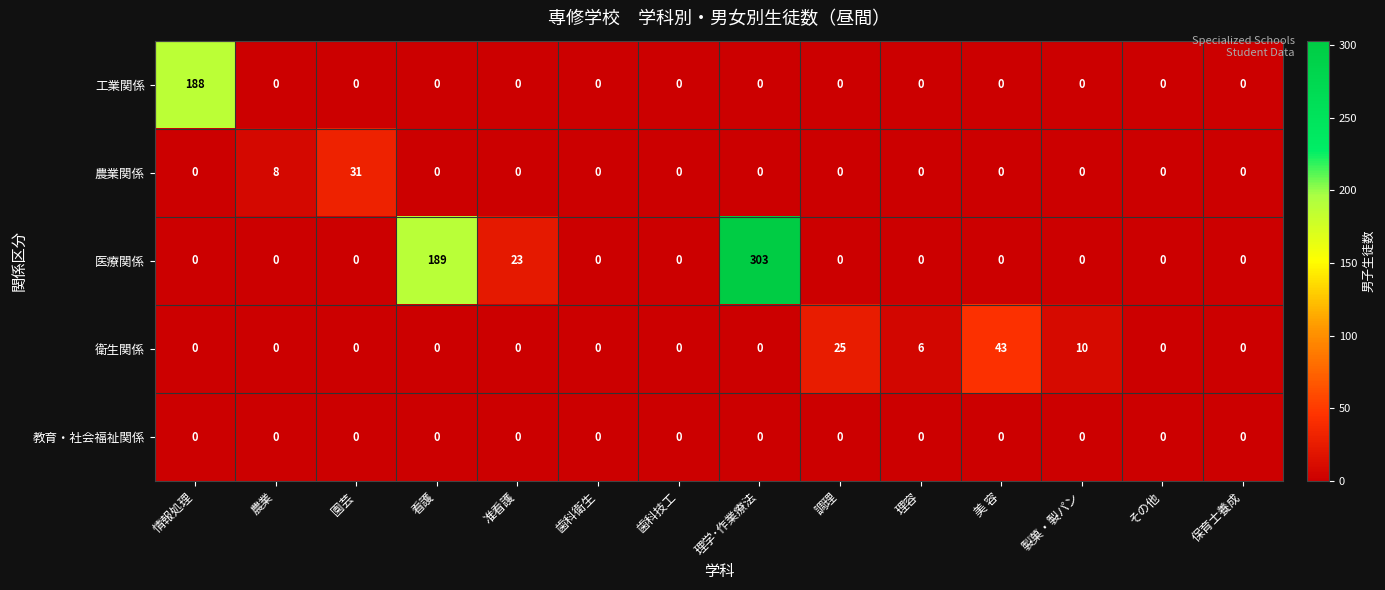

List the series in order of their peak value, highest first.

医療関係, 工業関係, 衛生関係, 農業関係, 教育・社会福祉関係